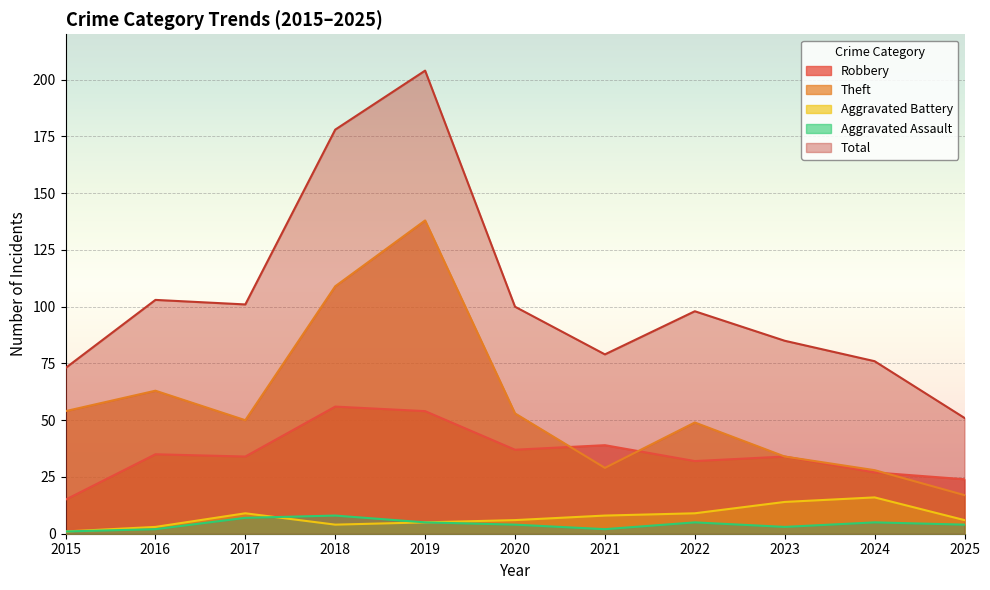

List the series in order of their peak value, lowest first.

Aggravated Assault, Aggravated Battery, Robbery, Theft, Total